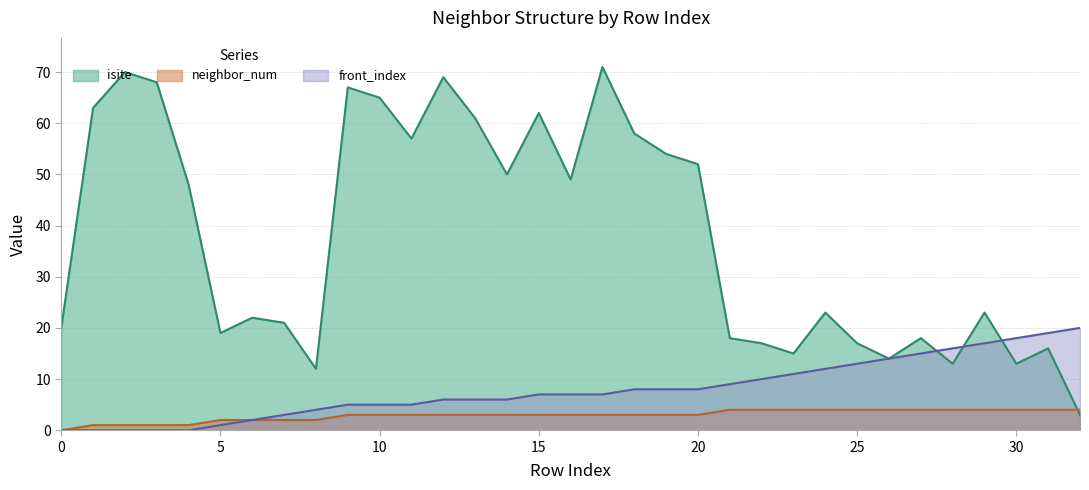

What is the total value across all series at 28?

33